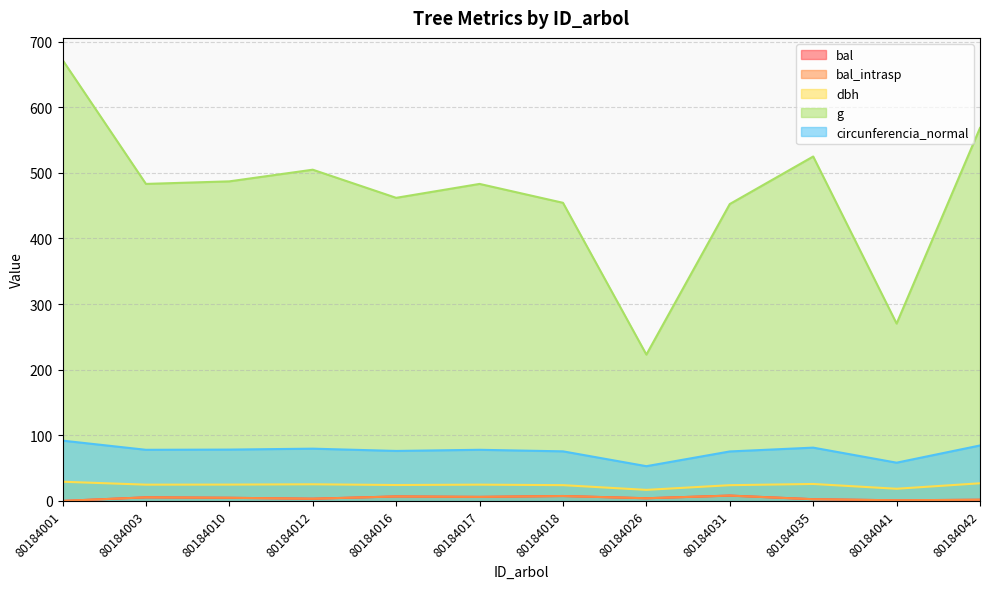

How many series are shown in this chart?

5